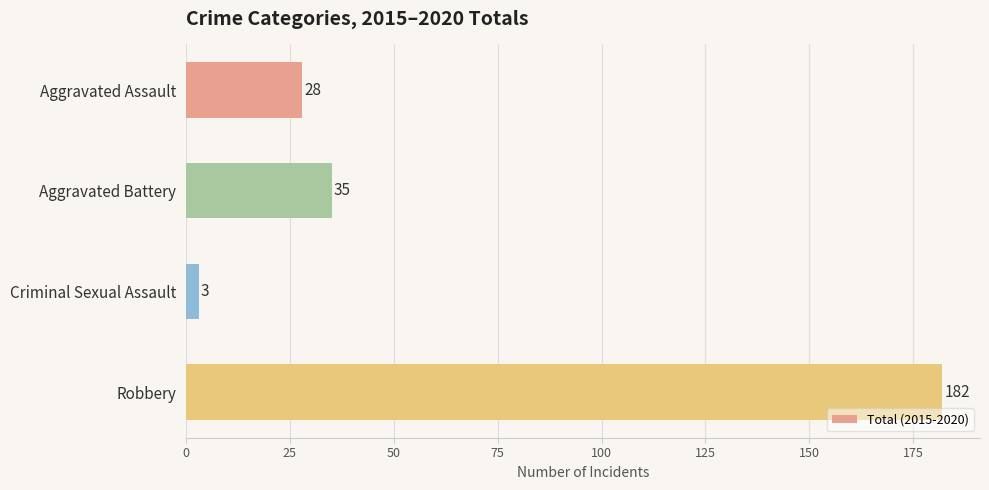

Reading top to bottom, list all the values displayed in this chart.

Aggravated Assault=28	Aggravated Battery=35	Criminal Sexual Assault=3	Robbery=182